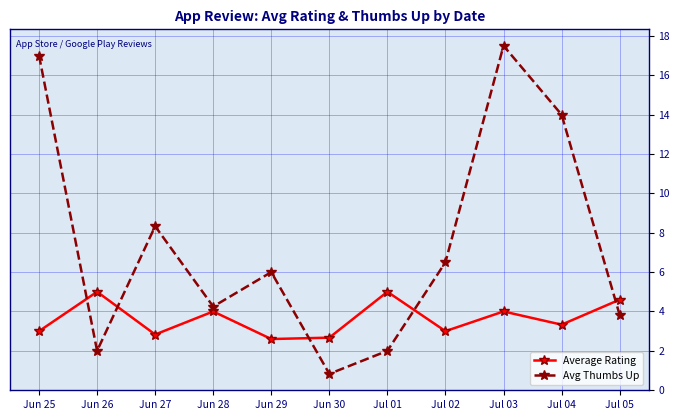

Rank the series at Jul 01 from highest to lowest value.

Average Rating, Avg Thumbs Up